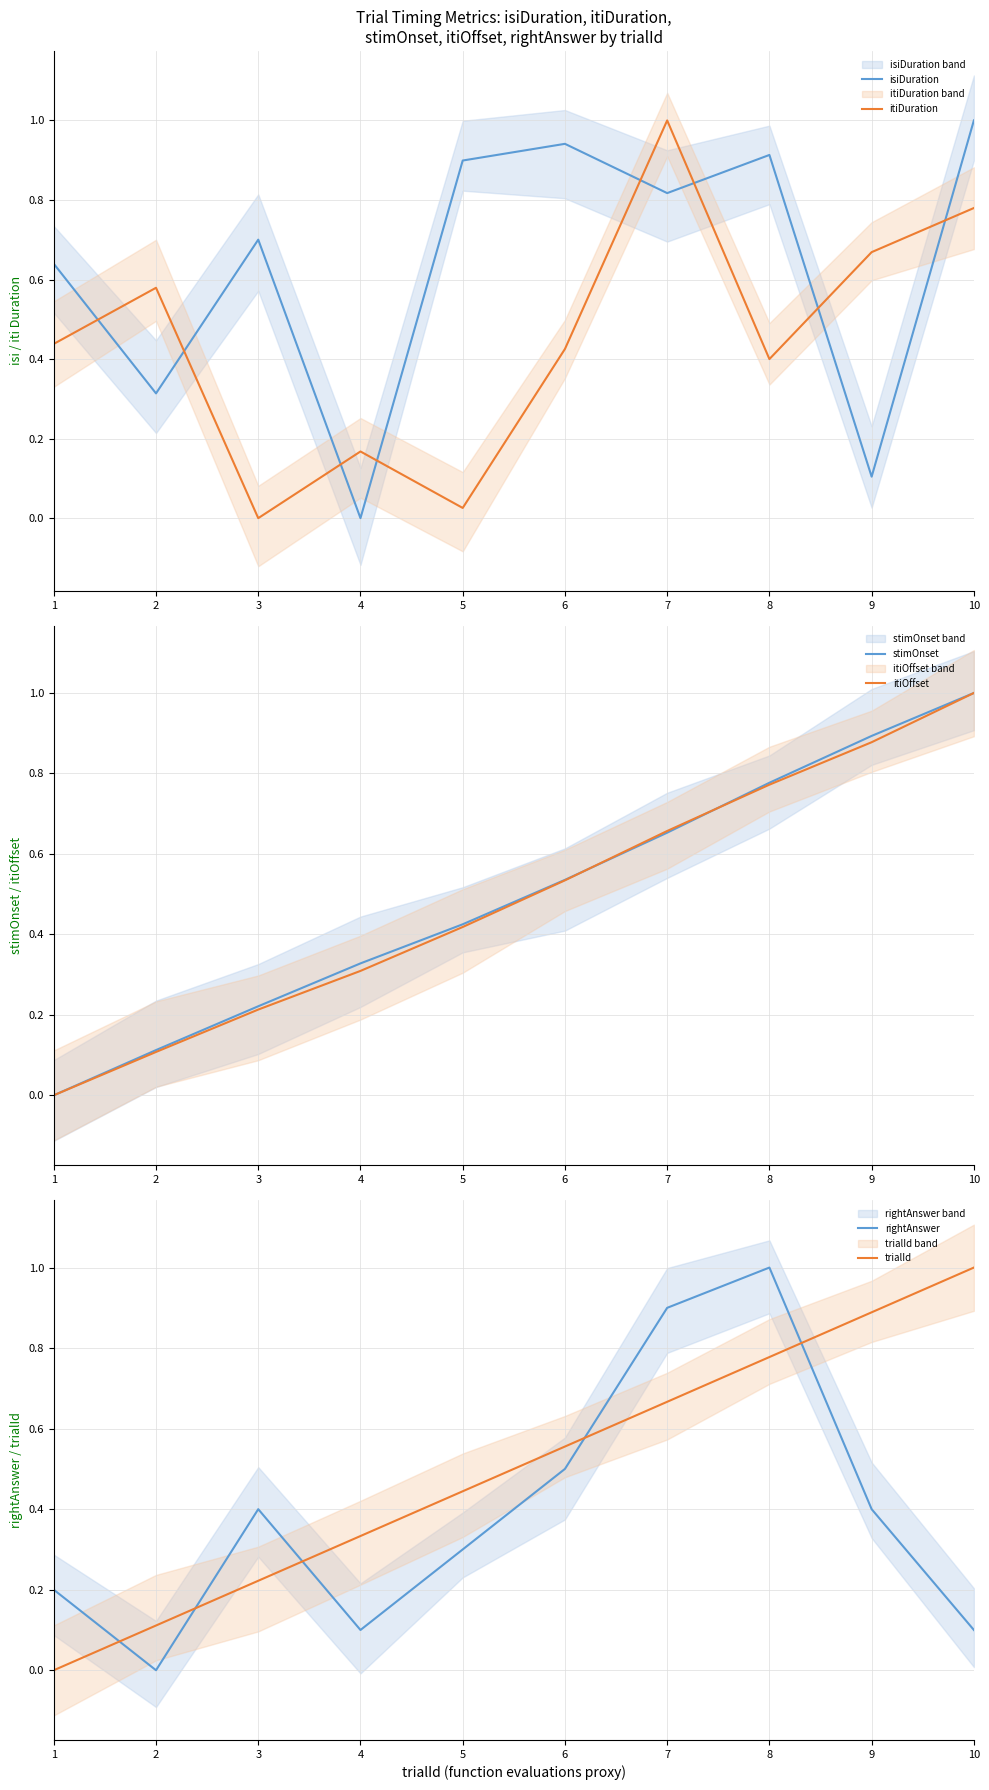

In itiDuration, how many points are lower than both neighbors (excluding endpoints)?

3